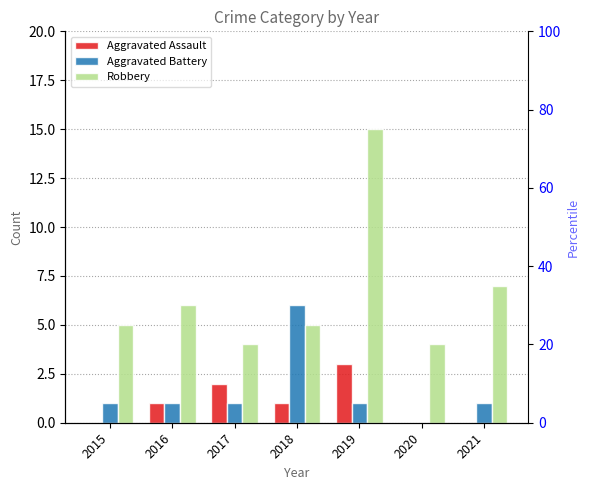

What is the greatest value displayed?

15